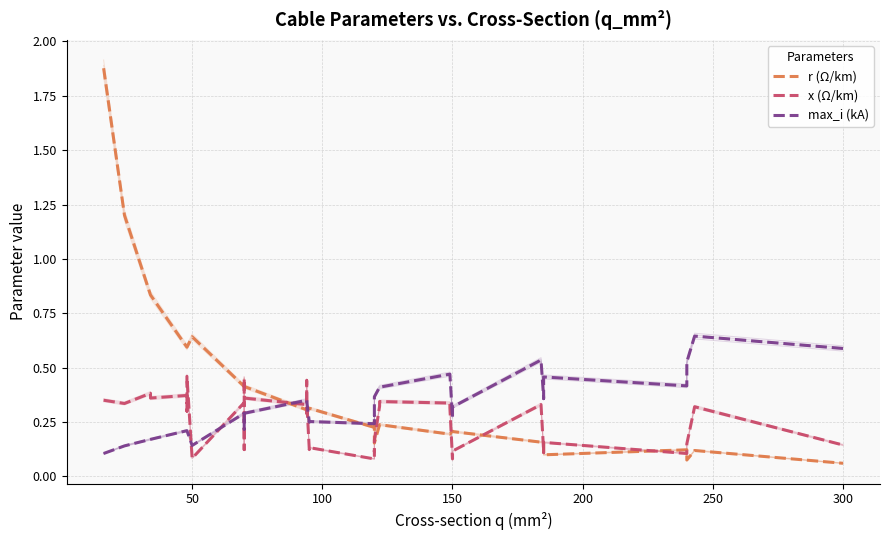

The value of max_i (kA) at 150 is 0.5. True or false?

False